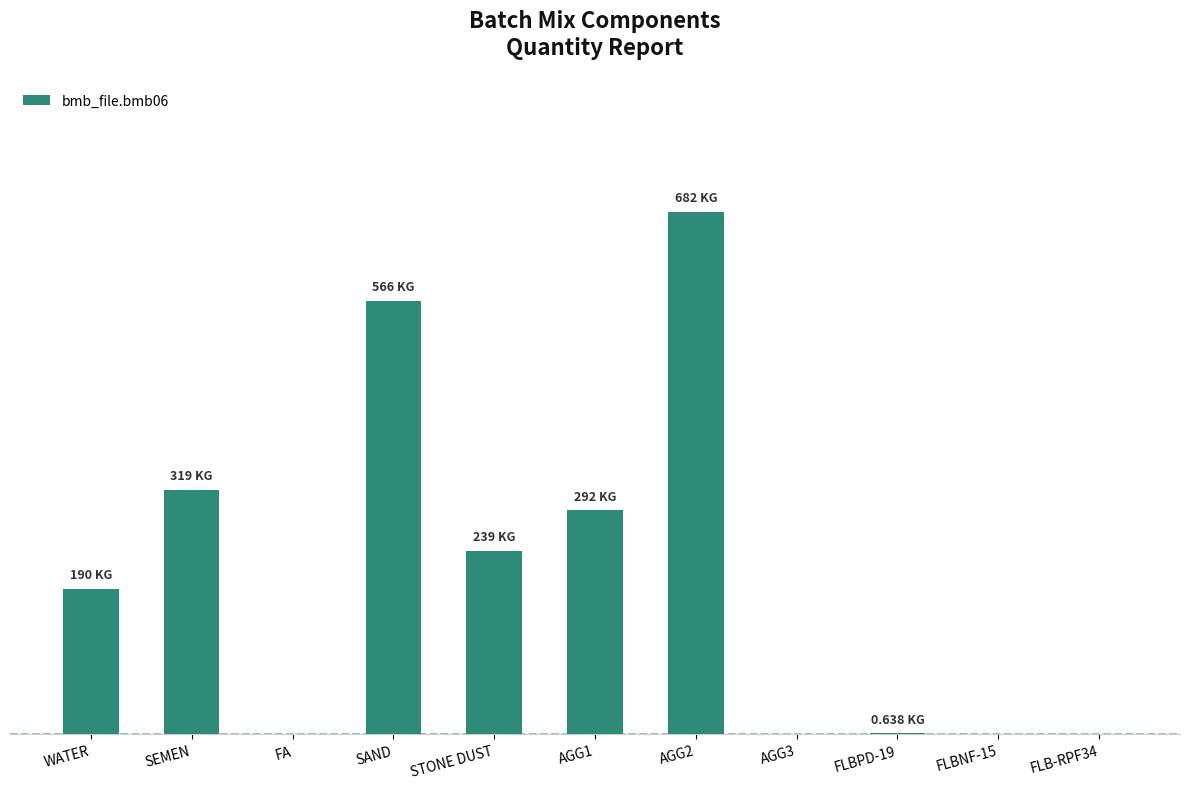

Are the bars horizontal?

No